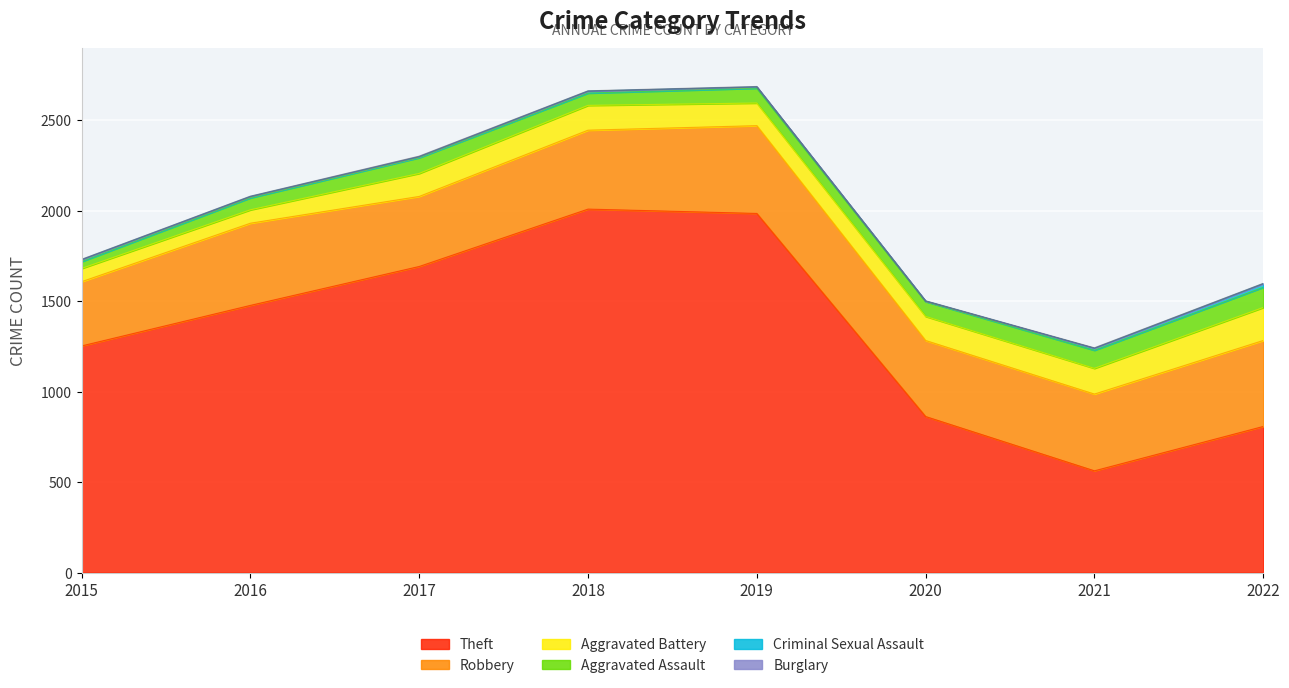

Reading left to right, list all the values displayed in this chart.

Theft: 1252	1476	1691	2008	1984	862	562	807
Robbery: 355	454	387	436	485	420	424	475
Aggravated Battery: 73	74	127	137	125	133	142	182
Aggravated Assault: 38	66	87	68	82	82	100	112
Criminal Sexual Assault: 11	8	5	11	7	3	11	20
Burglary: 0	0	2	0	1	0	1	0